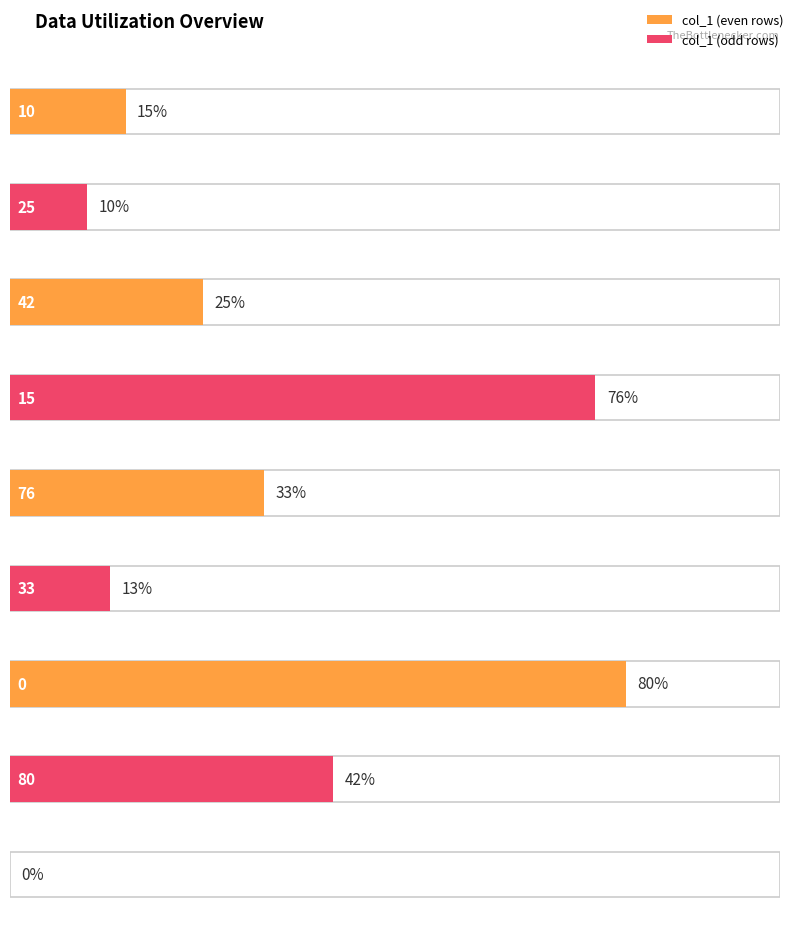

Reading left to right, extract all data points from this chart.

col_1: 15	10	25	76	33	13	80	42	0
col_2: 1	1	1	1	1	1	1	1	1